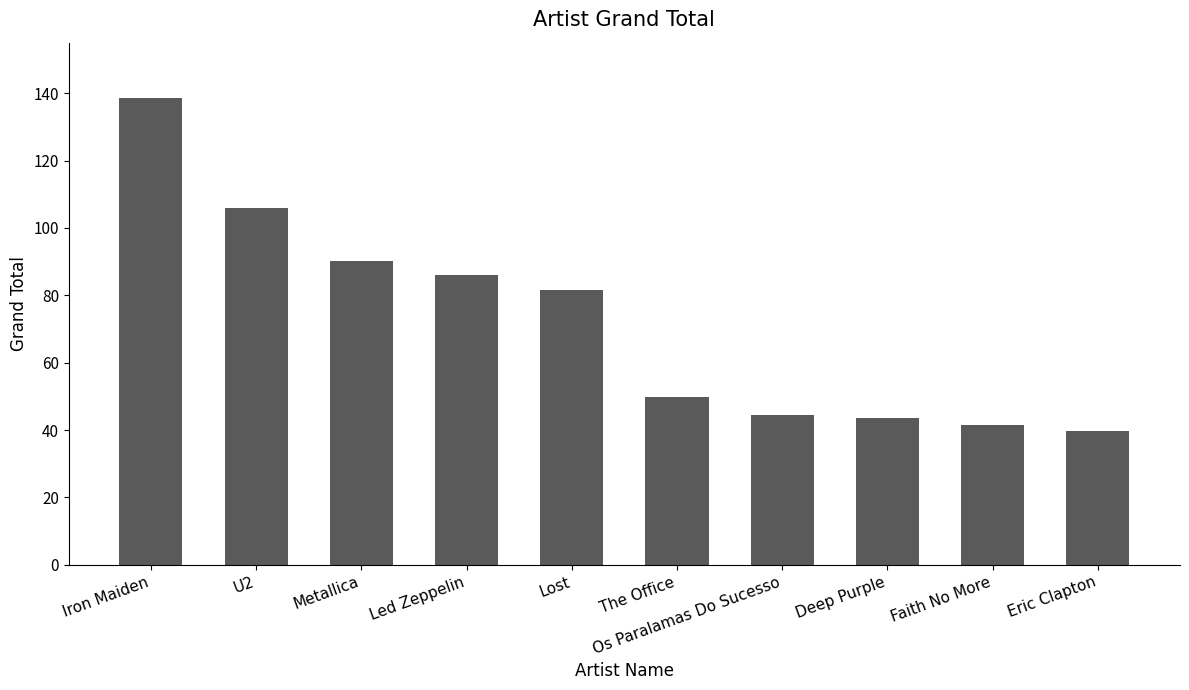

What is the label of the 9th bar from the left?

Faith No More